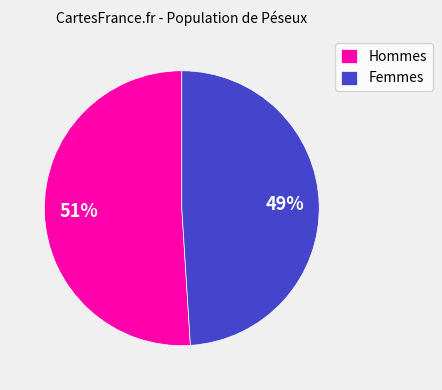

Is Femmes the majority of the pie?

No